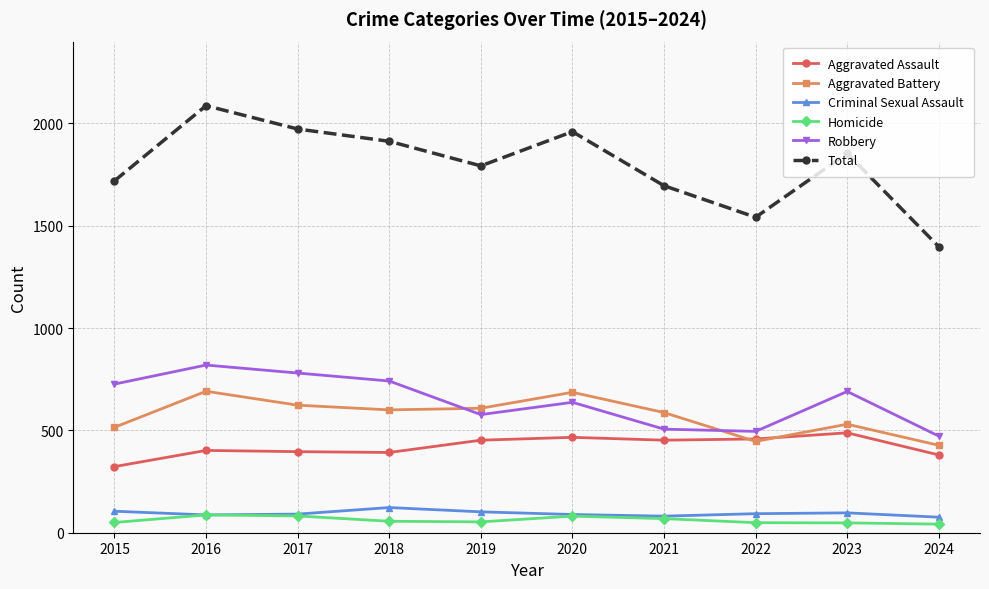

Which series has the largest total across all categories?

Total